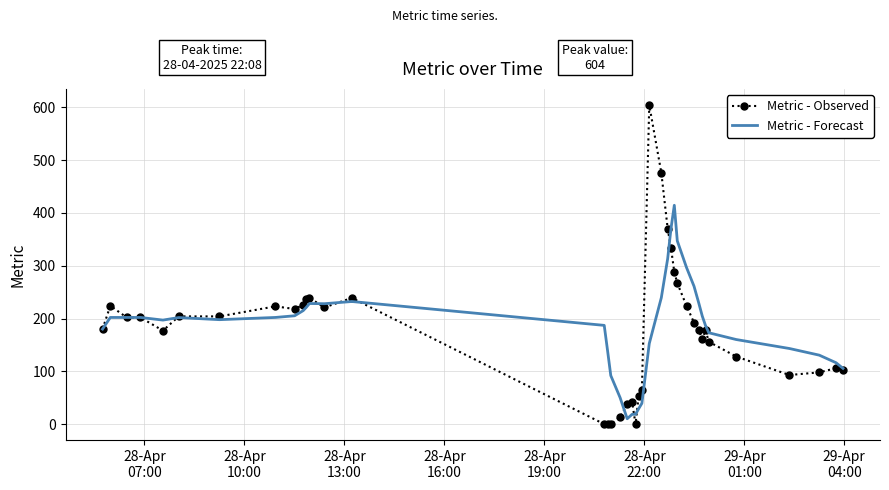

What is the greatest value displayed?

604.0